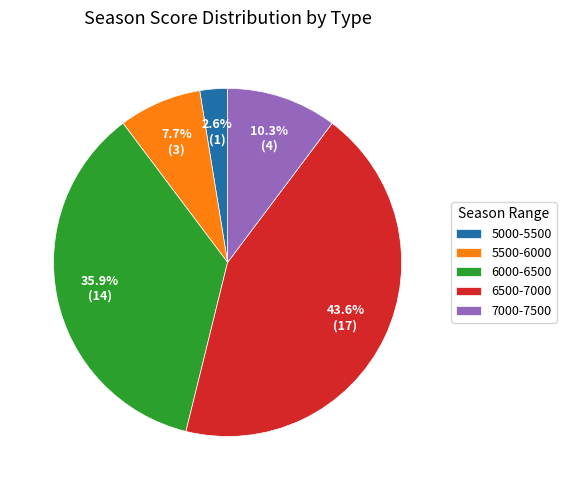

How many segments does this pie chart have?

5